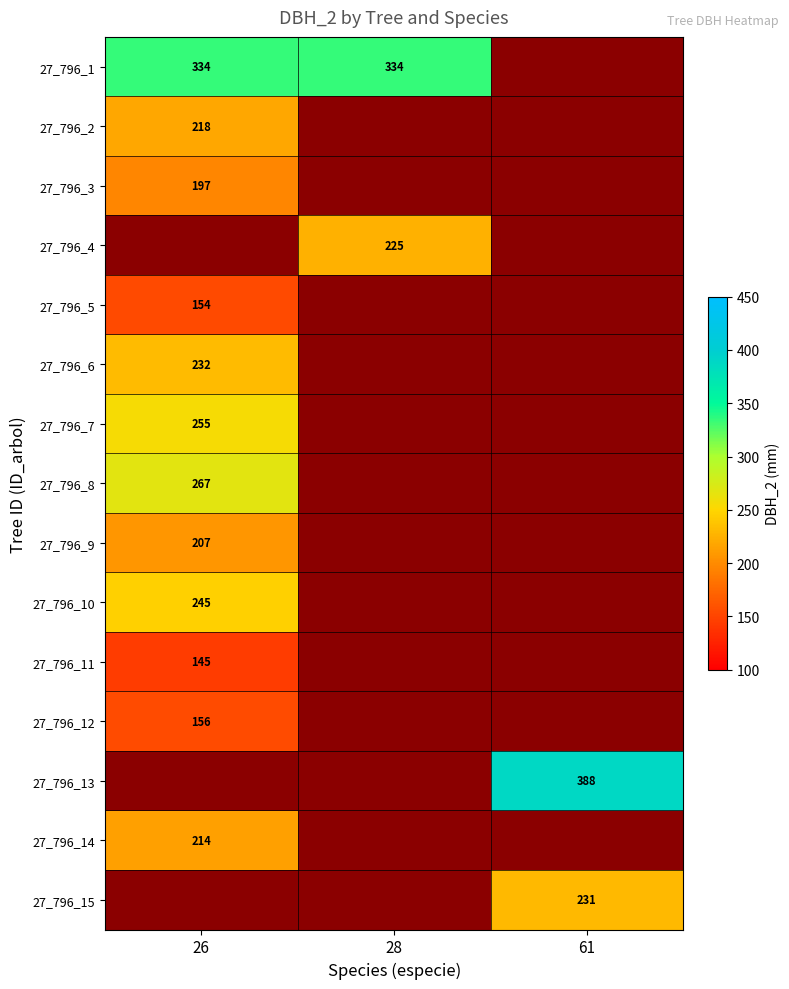

Is it true that 27_796_3 equals 108 at 26?

False